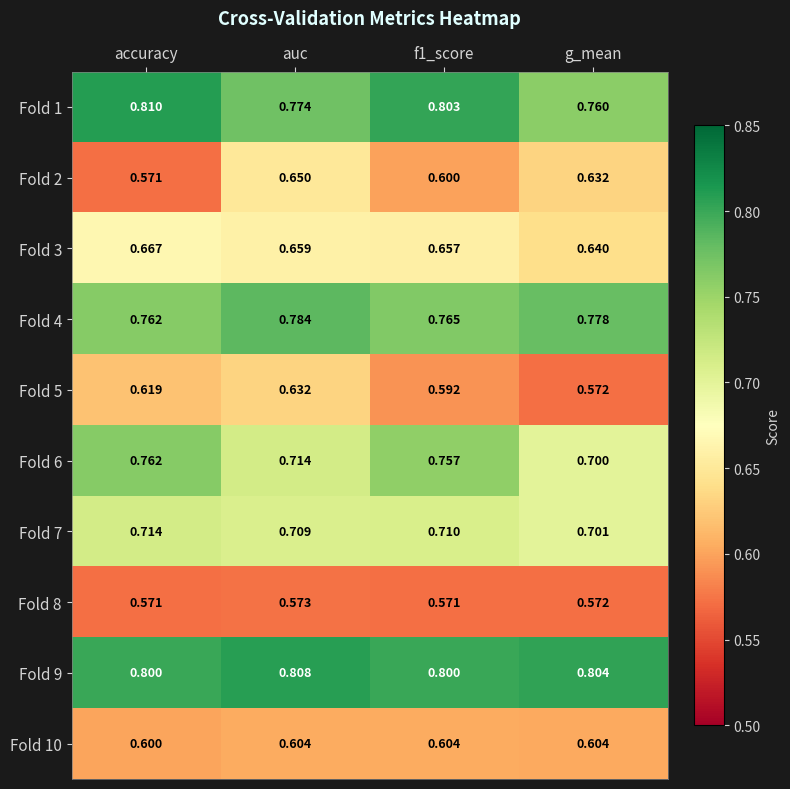

Which category has the highest value across all series?

accuracy